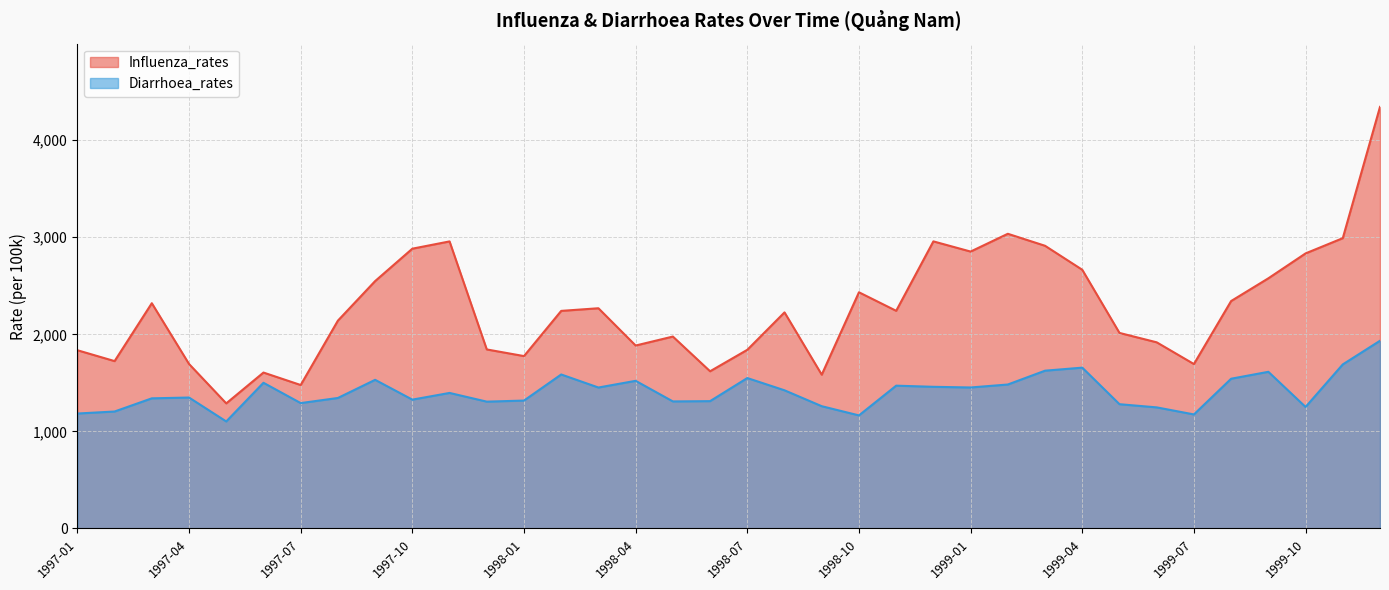

What is the label of the 10th point from the right?

1999-03